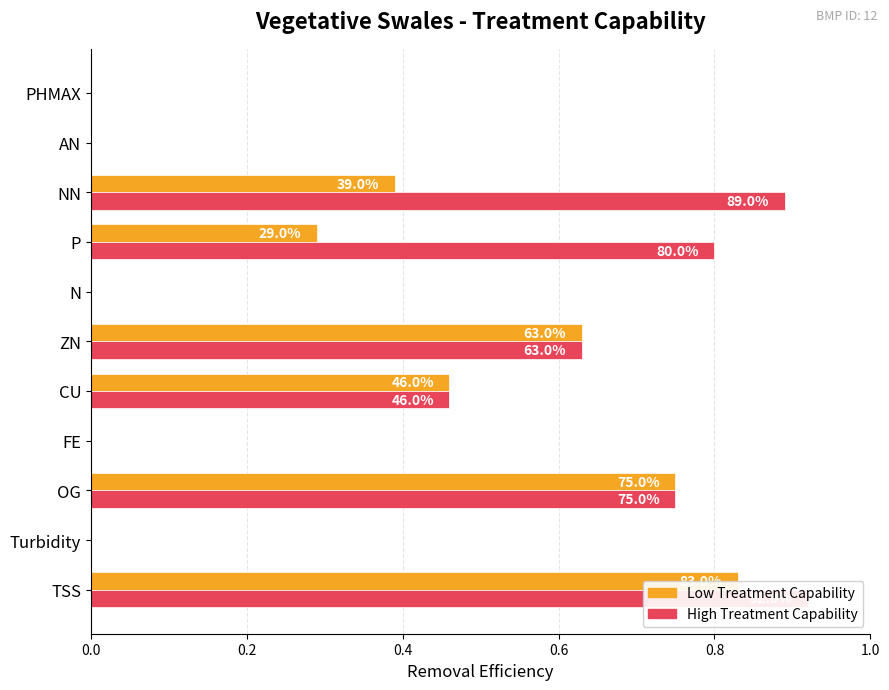

Rank the series by their maximum value, from lowest to highest.

Low, High